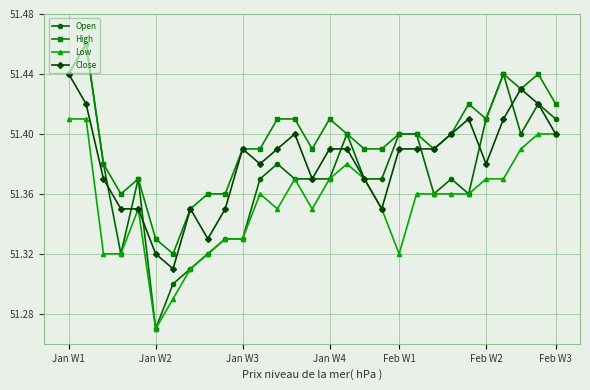

At how many categories does at least one series exceed 51?

29